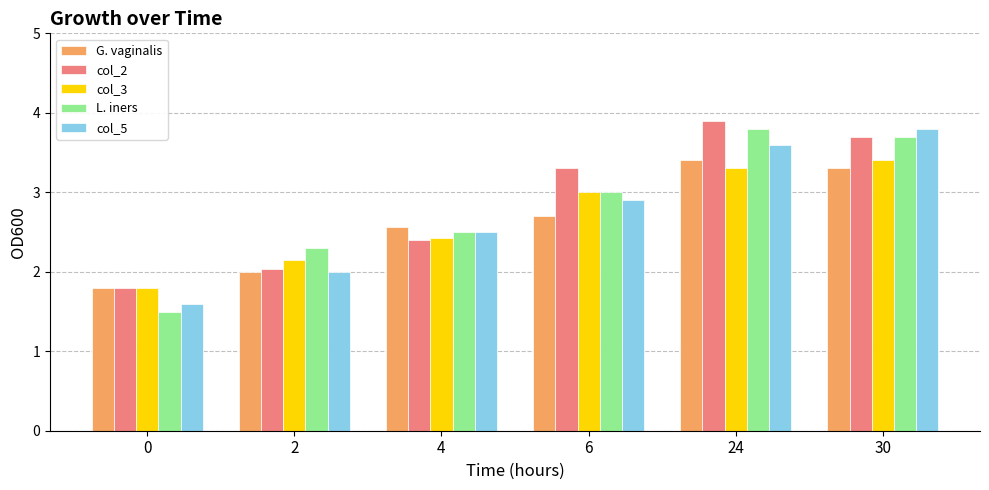

How many distinct data groups are displayed?

5